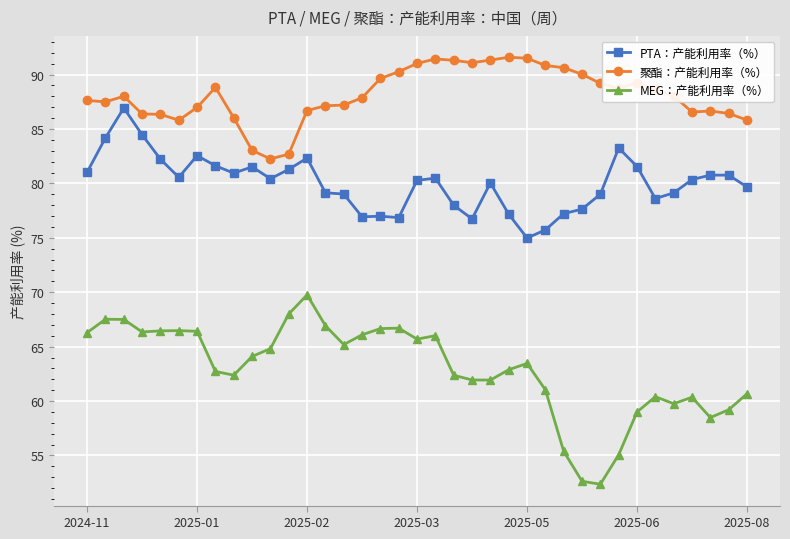

What is the average value of the PTA：产能利用率（%） series?

80.0